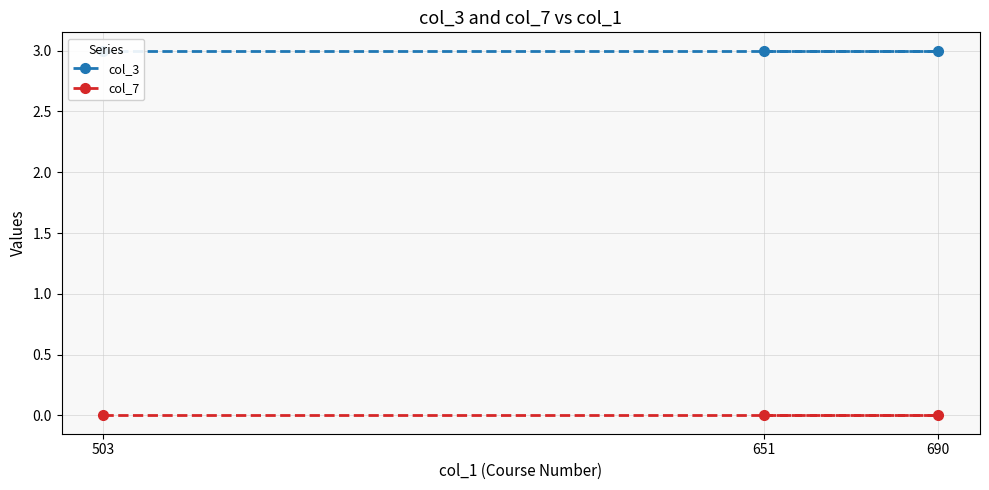

Which series has the widest spread of values?

col_3